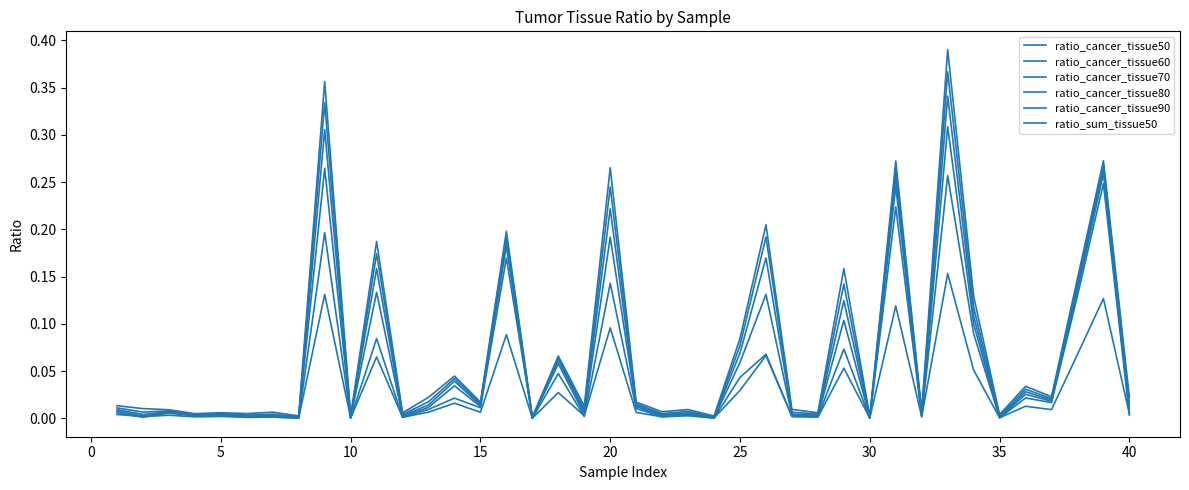

Reading left to right, transcribe all the data shown in this chart.

ratio_cancer_tissue50: 0.0	0.0	0.0	0.0	0.0	0.0	0.0	0.0	0.4	0.0	0.2	0.0	0.0	0.0	0.0	0.2	0.0	0.1	0.0	0.3	0.0	0.0	0.0	0.0	0.1	0.2	0.0	0.0	0.2	0.0	0.3	0.0	0.4	0.1	0.0	0.0	0.0	0.1	0.3	0.0
ratio_cancer_tissue60: 0.0	0.0	0.0	0.0	0.0	0.0	0.0	0.0	0.3	0.0	0.2	0.0	0.0	0.0	0.0	0.2	0.0	0.1	0.0	0.2	0.0	0.0	0.0	0.0	0.1	0.2	0.0	0.0	0.1	0.0	0.3	0.0	0.4	0.1	0.0	0.0	0.0	0.1	0.3	0.0
ratio_cancer_tissue70: 0.0	0.0	0.0	0.0	0.0	0.0	0.0	0.0	0.3	0.0	0.2	0.0	0.0	0.0	0.0	0.2	0.0	0.1	0.0	0.2	0.0	0.0	0.0	0.0	0.1	0.2	0.0	0.0	0.1	0.0	0.3	0.0	0.3	0.1	0.0	0.0	0.0	0.1	0.3	0.0
ratio_cancer_tissue80: 0.0	0.0	0.0	0.0	0.0	0.0	0.0	0.0	0.3	0.0	0.1	0.0	0.0	0.0	0.0	0.2	0.0	0.1	0.0	0.2	0.0	0.0	0.0	0.0	0.1	0.1	0.0	0.0	0.1	0.0	0.2	0.0	0.3	0.1	0.0	0.0	0.0	0.1	0.3	0.0
ratio_cancer_tissue90: 0.0	0.0	0.0	0.0	0.0	0.0	0.0	0.0	0.2	0.0	0.1	0.0	0.0	0.0	0.0	0.2	0.0	0.0	0.0	0.1	0.0	0.0	0.0	0.0	0.0	0.1	0.0	0.0	0.1	0.0	0.2	0.0	0.3	0.1	0.0	0.0	0.0	0.1	0.2	0.0
ratio_sum_tissue50: 0.0	0.0	0.0	0.0	0.0	0.0	0.0	0.0	0.1	0.0	0.1	0.0	0.0	0.0	0.0	0.1	0.0	0.0	0.0	0.1	0.0	0.0	0.0	0.0	0.0	0.1	0.0	0.0	0.1	0.0	0.1	0.0	0.2	0.1	0.0	0.0	0.0	0.1	0.1	0.0